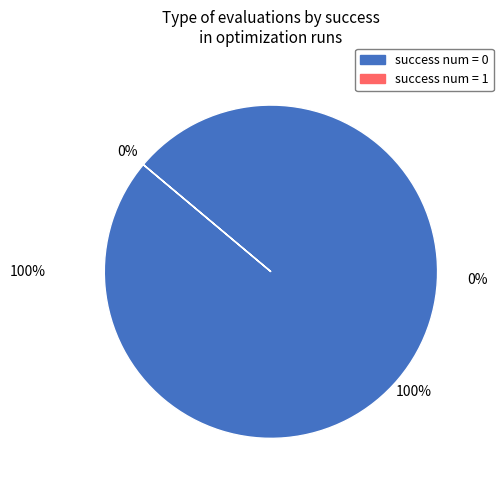

The 0 slice represents 1% of the pie. True or false?

False